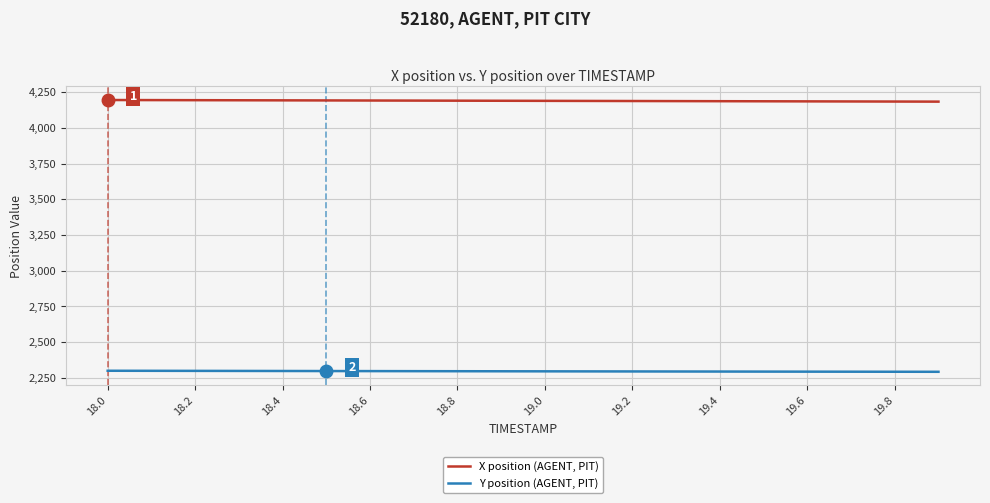

Rank the series by their maximum value, from lowest to highest.

Y position (AGENT, PIT), X position (AGENT, PIT)